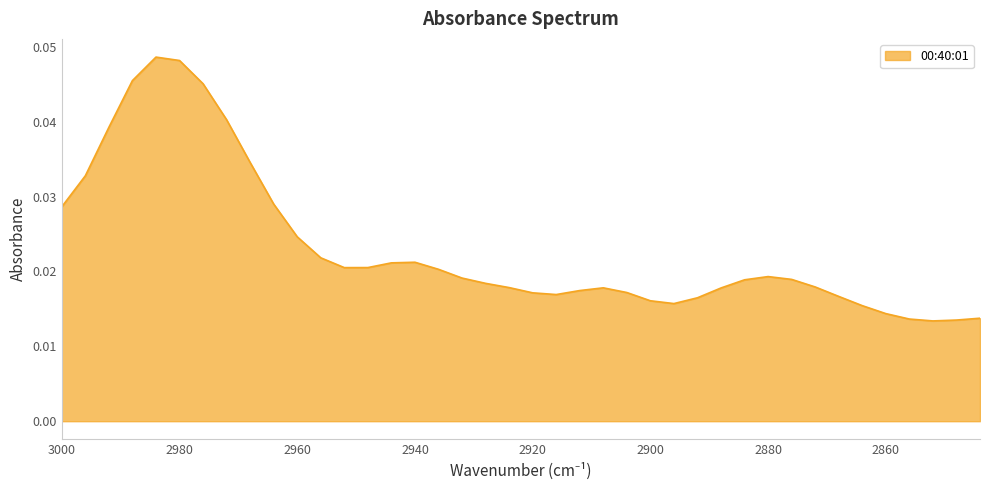

Count the number of categories in the chart.

40